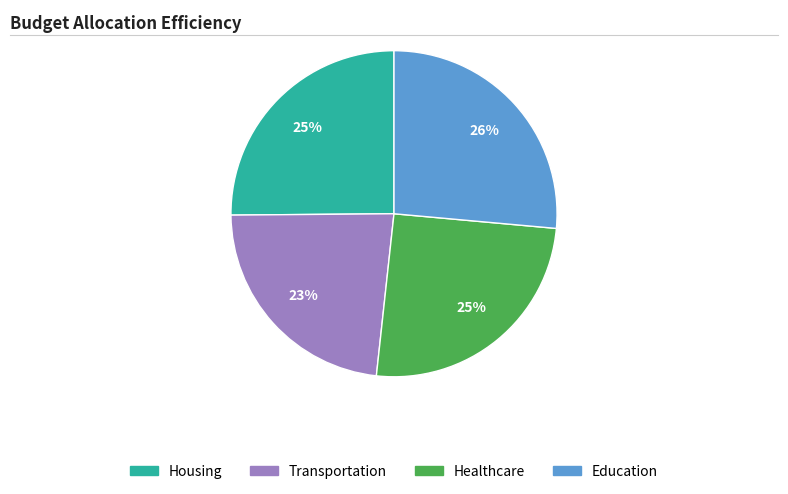

Is it true that Transportation is 23% of the pie?

True